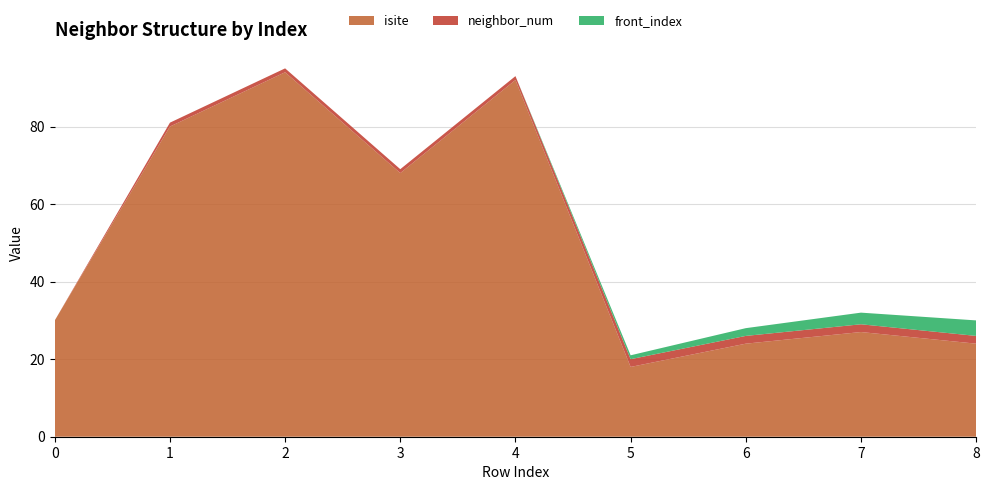

Reading left to right, list all the values displayed in this chart.

isite: 0=30	1=80	2=94	3=68	4=92	5=18	6=24	7=27	8=24
neighbor_num: 0=0	1=1	2=1	3=1	4=1	5=2	6=2	7=2	8=2
front_index: 0=0	1=0	2=0	3=0	4=0	5=1	6=2	7=3	8=4